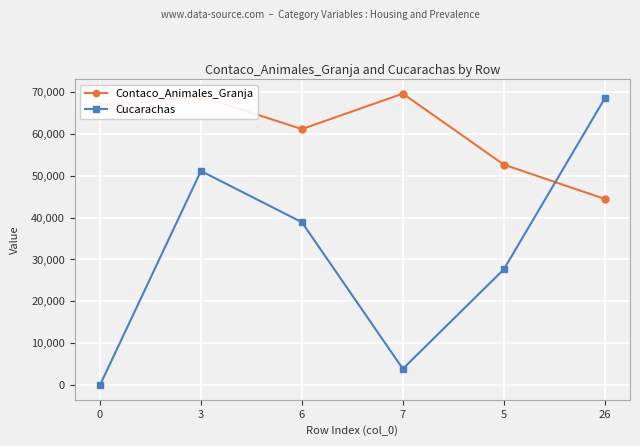

Is this an area chart (filled region under the line)?

No